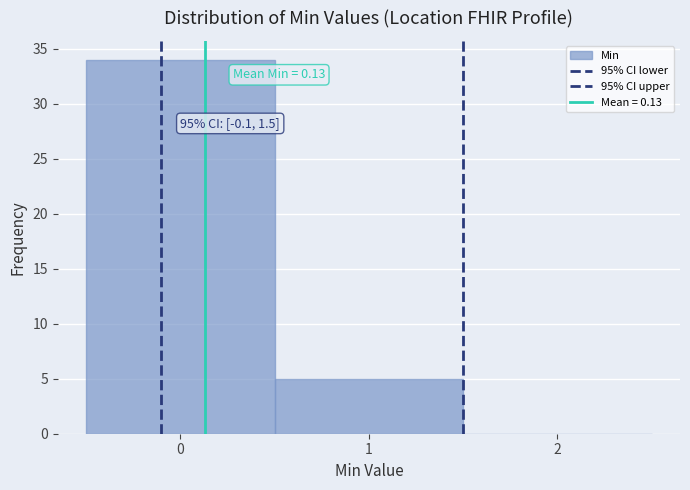

Over which range of the x-axis is the bar tallest?

-0.5 to 0.5